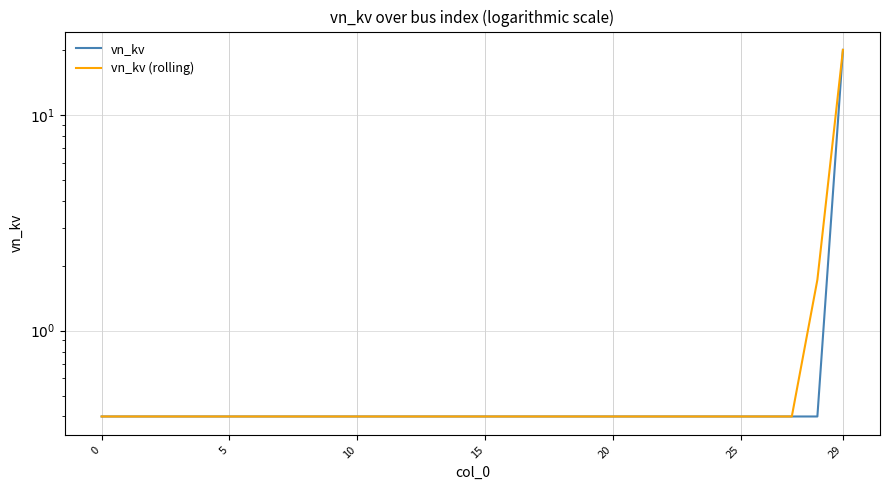

True or false: vn_kv (rolling) and vn_kv cross at least once.

False